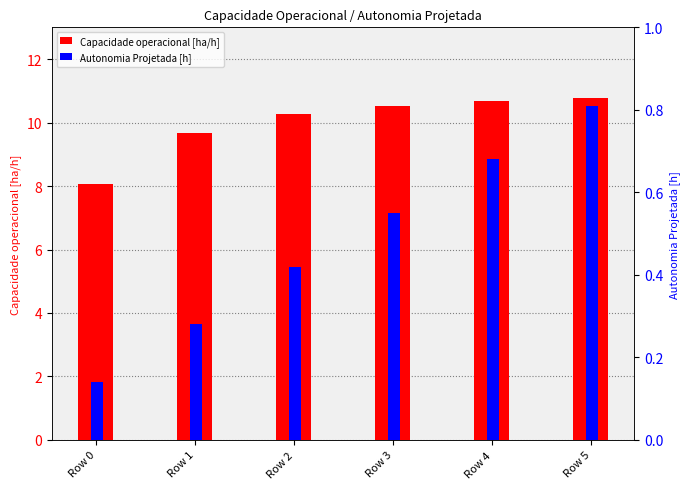

True or false: Capacidade operacional [ha/h] has a value of 10.5 at Row 3.

True